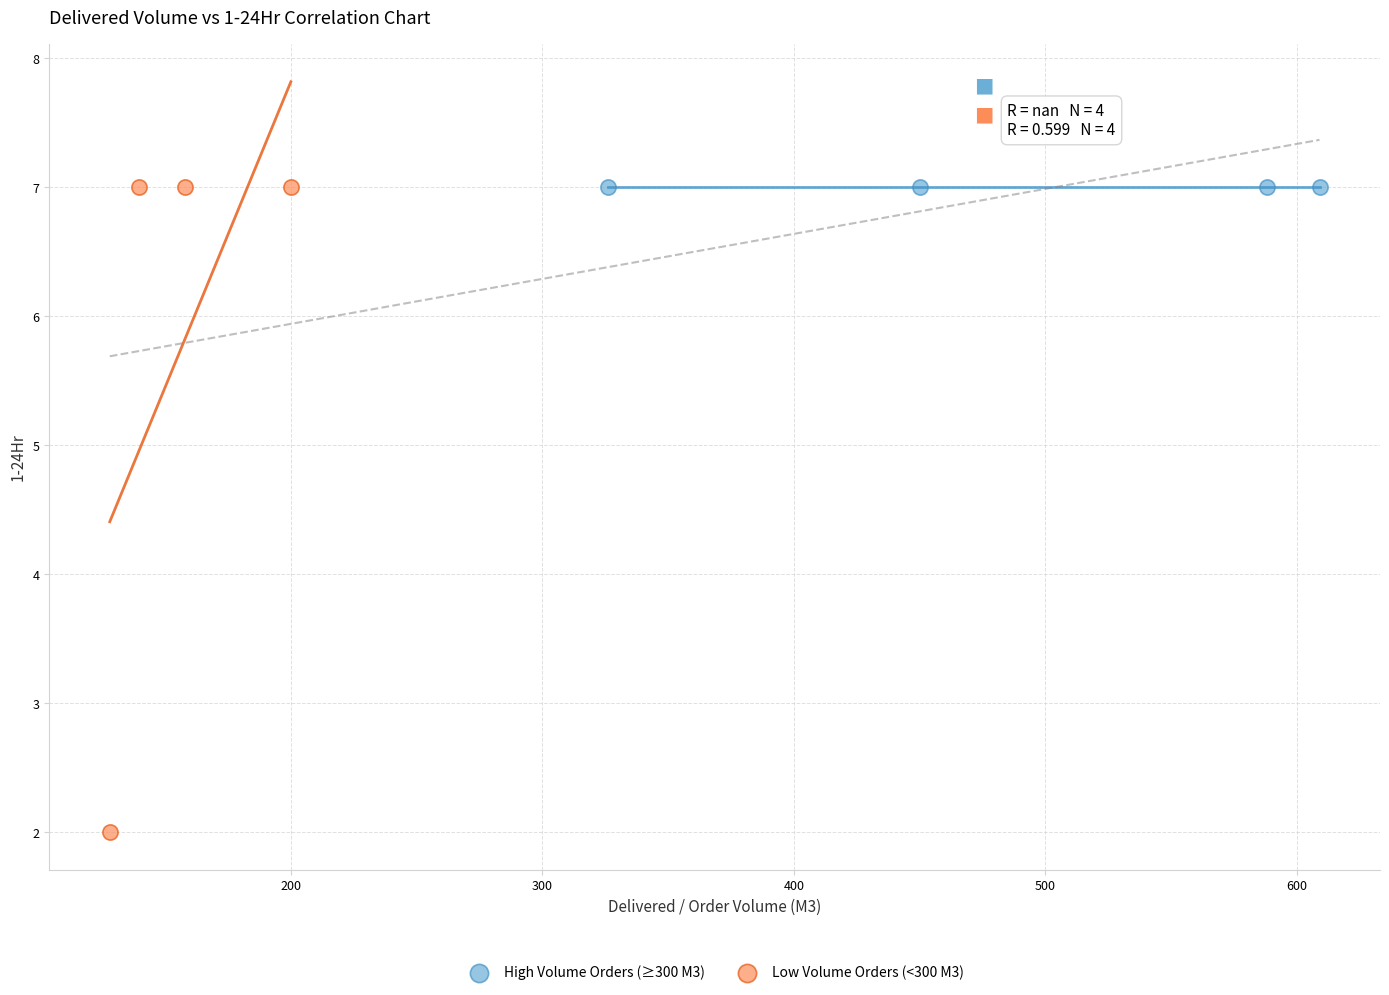

Which series reaches the minimum Y coordinate?

Low Volume Orders (<300 M3)